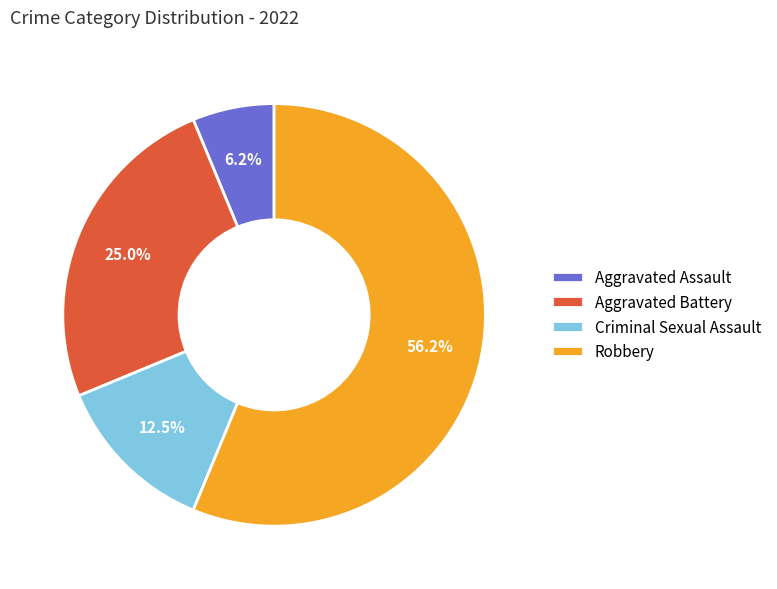

Approximately how many times larger is the value at Criminal Sexual Assault compared to Aggravated Assault?

2.0